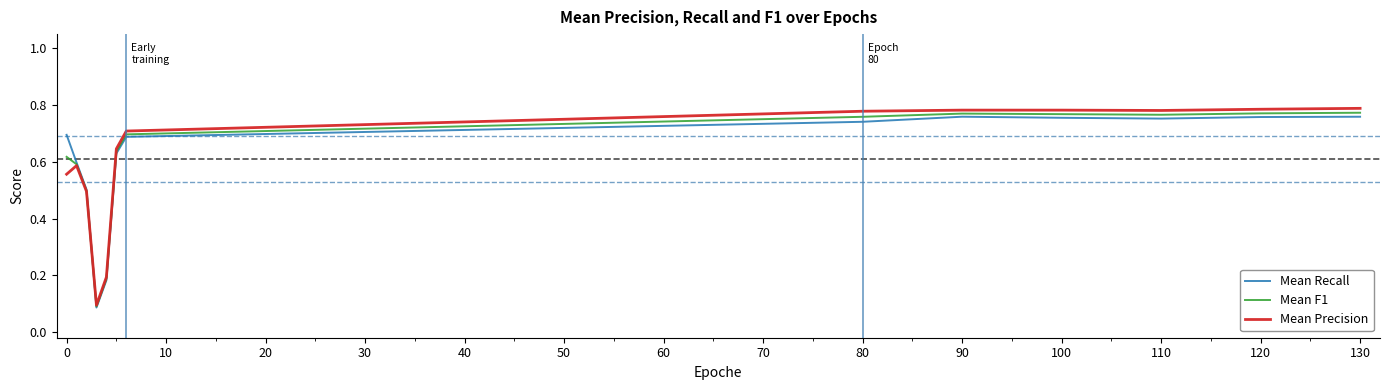

Which series has the largest range (max minus min)?

Mean Precision